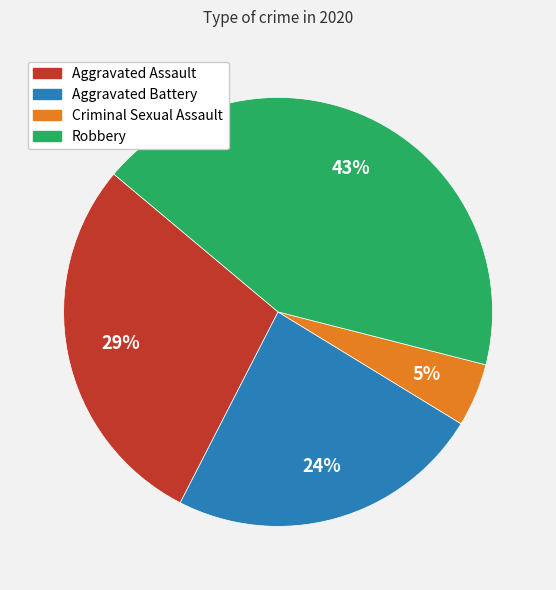

To the nearest percent, what is the difference between the largest and smallest slice percentages?

38%